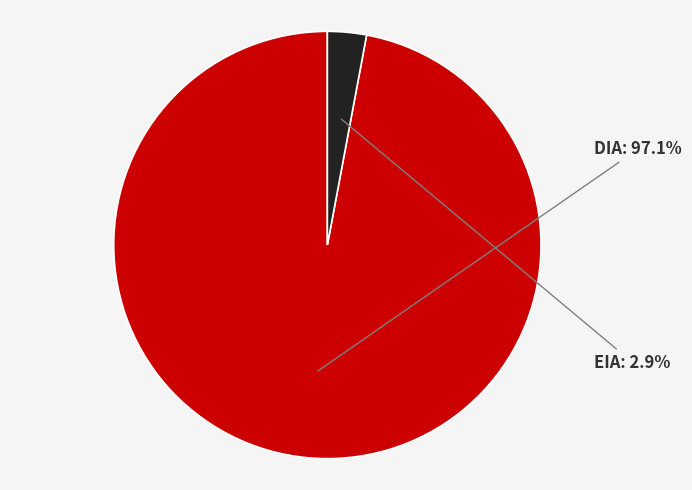

Is the sum of DIA and EIA greater than half?

Yes